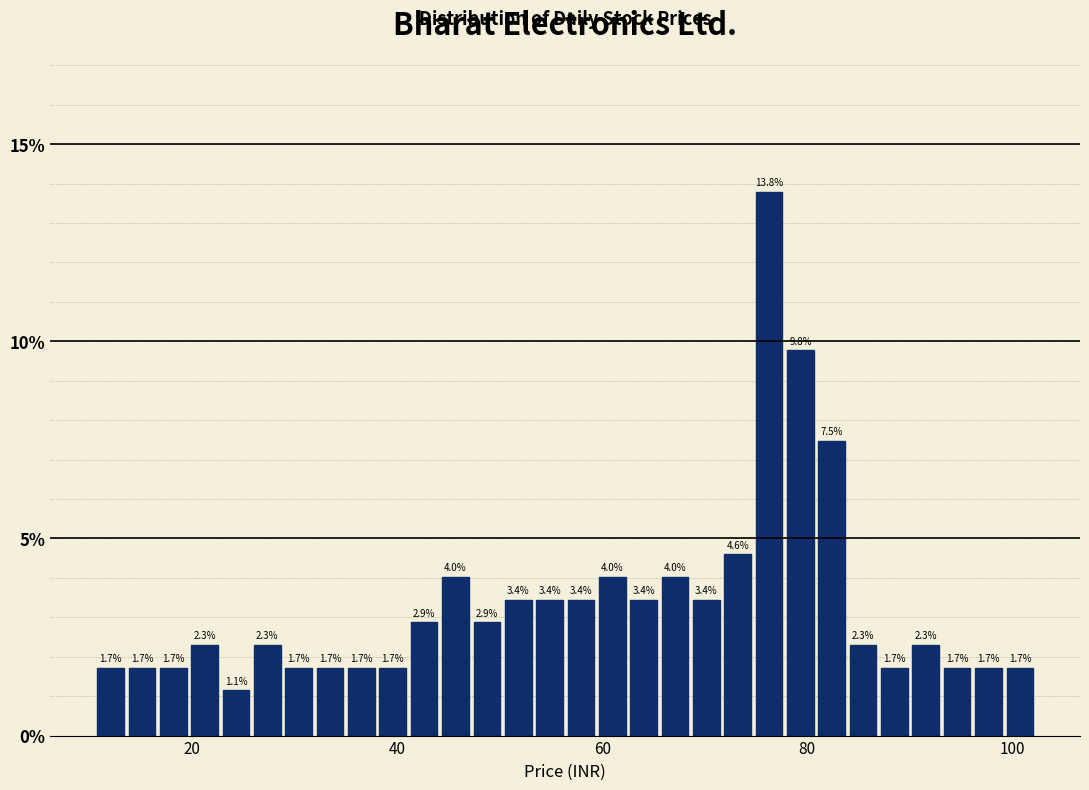

Around what value on the x-axis is the tallest bar? Give the approximate position of its centre, as read against the axis.

76